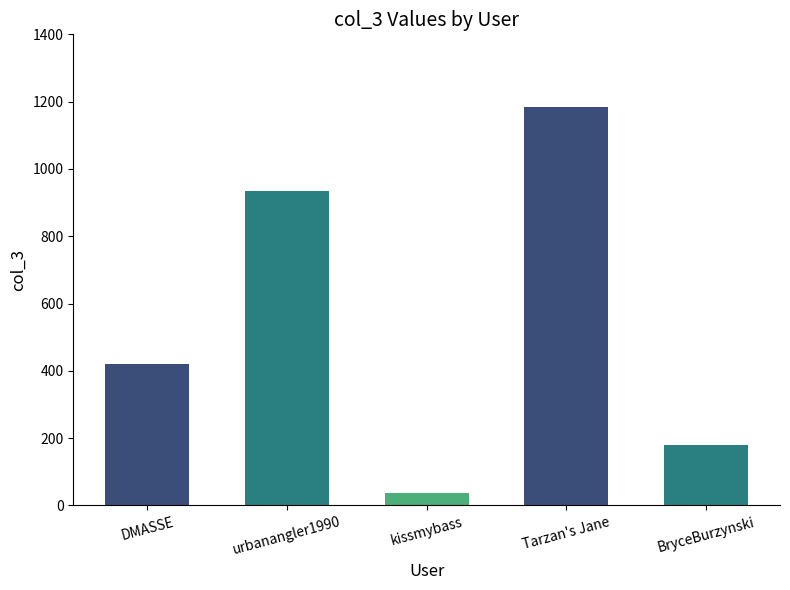

How many bars are there in total?

5